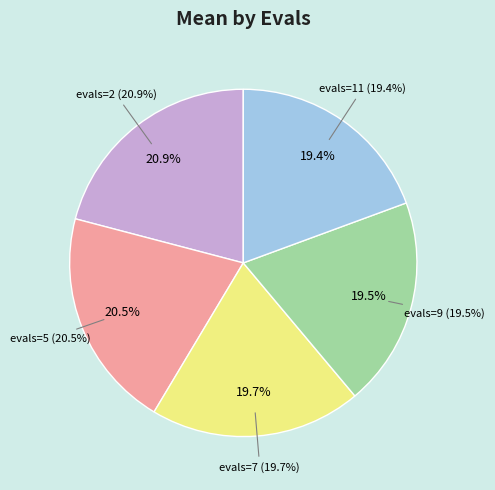

Which category has the biggest portion of the pie?

evals=2